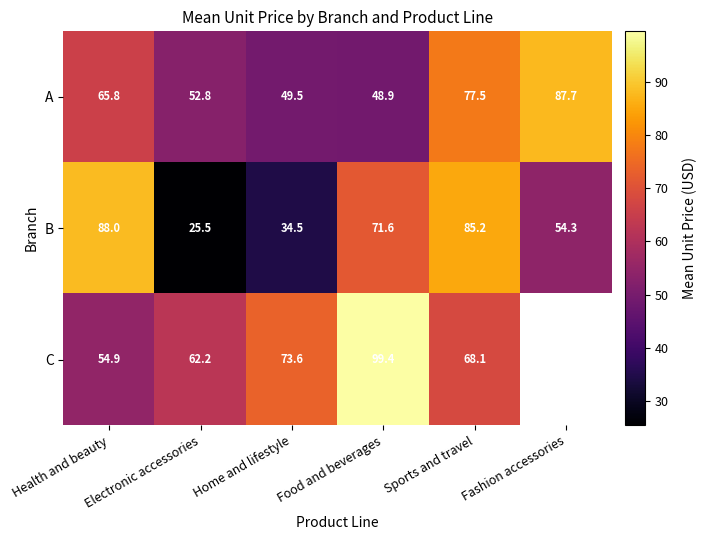

List the labels in order of B value, largest first.

Health and beauty, Sports and travel, Food and beverages, Fashion accessories, Home and lifestyle, Electronic accessories